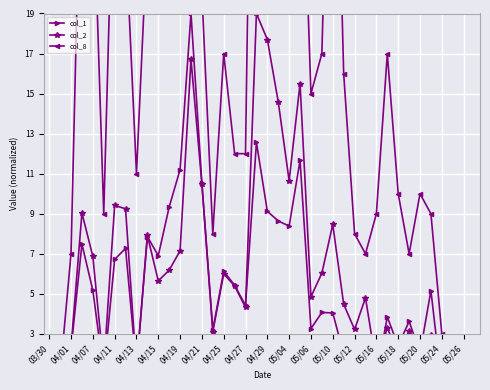

Where is the first local minimum for col_8?

04/15